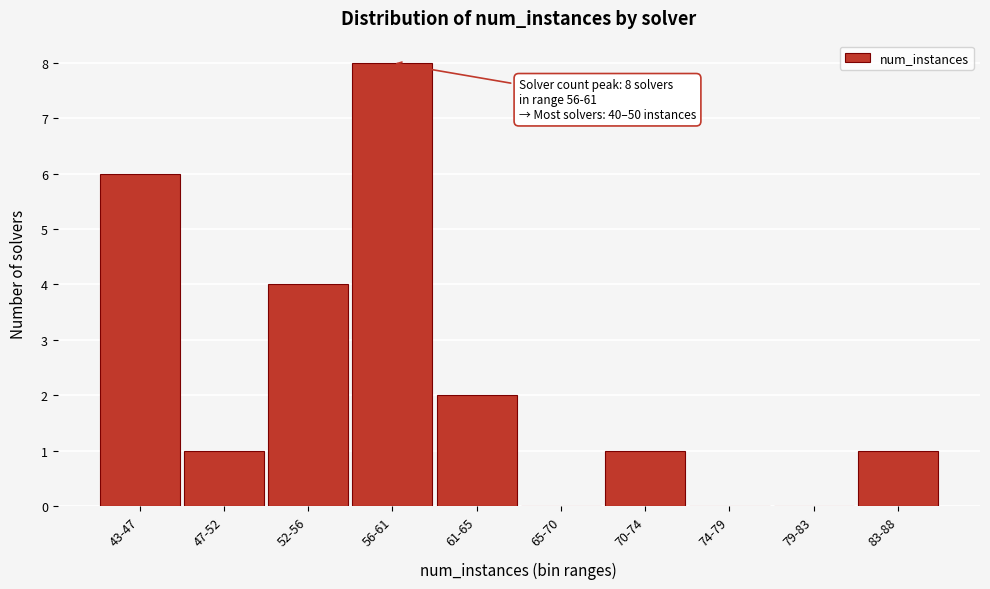

Reading left to right, list all the values displayed in this chart.

43-47=6	47-52=1	52-56=4	56-61=8	61-65=2	65-70=0	70-74=1	74-79=0	79-83=0	83-88=1